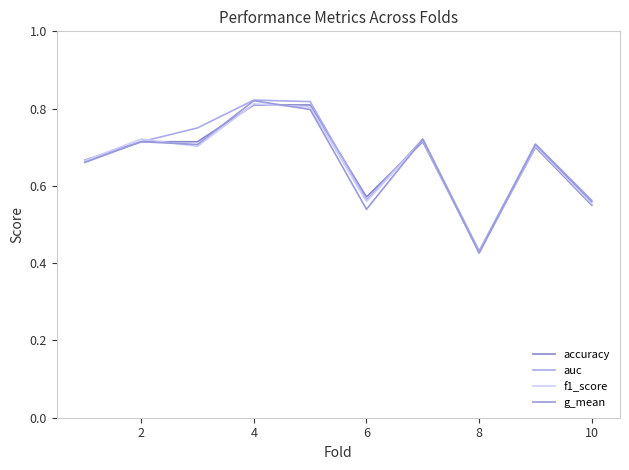

How many interior local peaks does the f1_score series have?

4